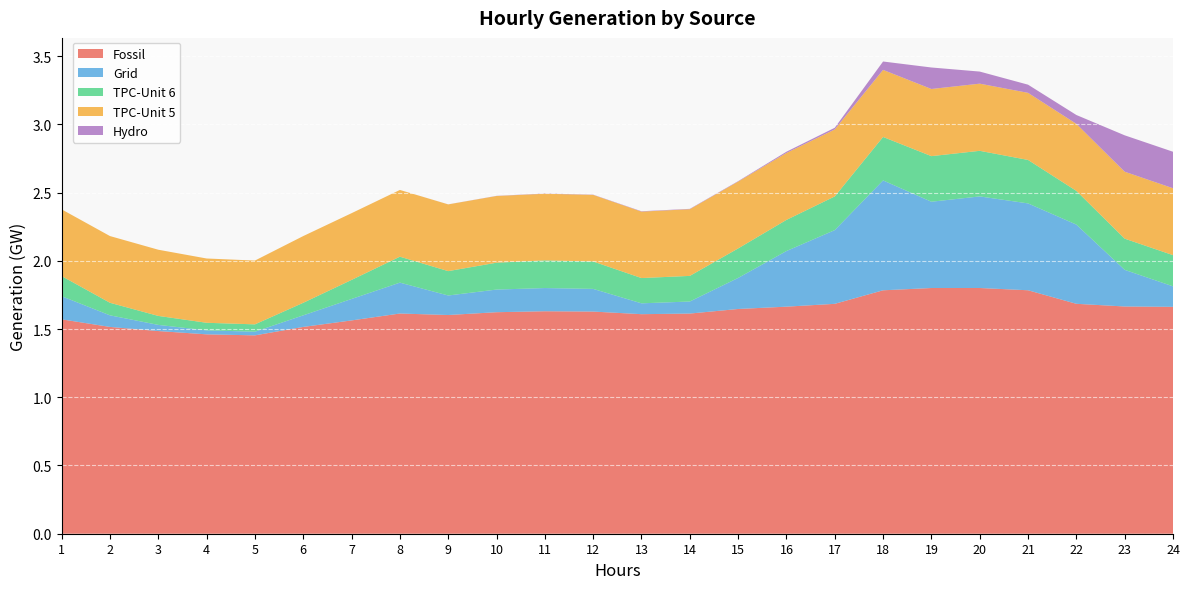

Reading right to left, transcribe all the data shown in this chart.

Fossil: 24=1.7	23=1.7	22=1.7	21=1.8	20=1.8	19=1.8	18=1.8	17=1.7	16=1.7	15=1.6	14=1.6	13=1.6	12=1.6	11=1.6	10=1.6	9=1.6	8=1.6	7=1.6	6=1.5	5=1.5	4=1.5	3=1.5	2=1.5	1=1.6
Grid: 24=0.2	23=0.3	22=0.6	21=0.6	20=0.7	19=0.6	18=0.8	17=0.5	16=0.4	15=0.2	14=0.1	13=0.1	12=0.2	11=0.2	10=0.2	9=0.1	8=0.2	7=0.2	6=0.1	5=0.0	4=0.0	3=0.0	2=0.1	1=0.2
TPC-Unit 6: 24=0.2	23=0.2	22=0.2	21=0.3	20=0.3	19=0.3	18=0.3	17=0.2	16=0.2	15=0.2	14=0.2	13=0.2	12=0.2	11=0.2	10=0.2	9=0.2	8=0.2	7=0.1	6=0.1	5=0.1	4=0.1	3=0.1	2=0.1	1=0.1
TPC-Unit 5: 24=0.5	23=0.5	22=0.5	21=0.5	20=0.5	19=0.5	18=0.5	17=0.5	16=0.5	15=0.5	14=0.5	13=0.5	12=0.5	11=0.5	10=0.5	9=0.5	8=0.5	7=0.5	6=0.5	5=0.5	4=0.5	3=0.5	2=0.5	1=0.5
Hydro: 24=0.3	23=0.3	22=0.1	21=0.1	20=0.1	19=0.2	18=0.1	17=0.0	16=0.0	15=0.0	14=0.0	13=0.0	12=0.0	11=0.0	10=0.0	9=0.0	8=0.0	7=0.0	6=0.0	5=0.0	4=0.0	3=0.0	2=0.0	1=0.0